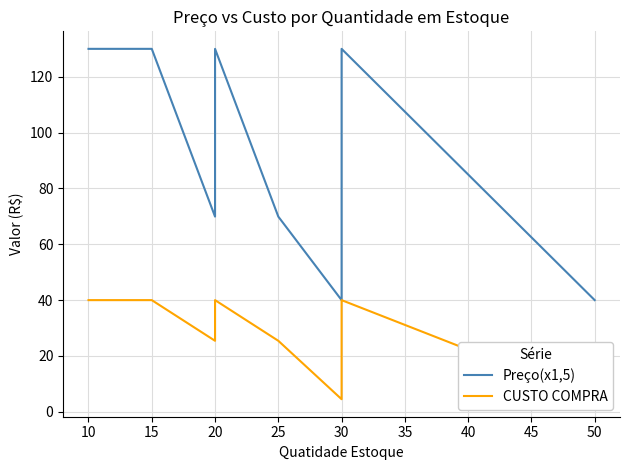

Reading right to left, transcribe all the data shown in this chart.

Preço(x1,5): 40.0	130.0	40.0	69.9	130.0	69.9	130.0	130.0
CUSTO COMPRA: 4.5	40.0	4.5	25.4	40.0	25.4	40.0	40.0